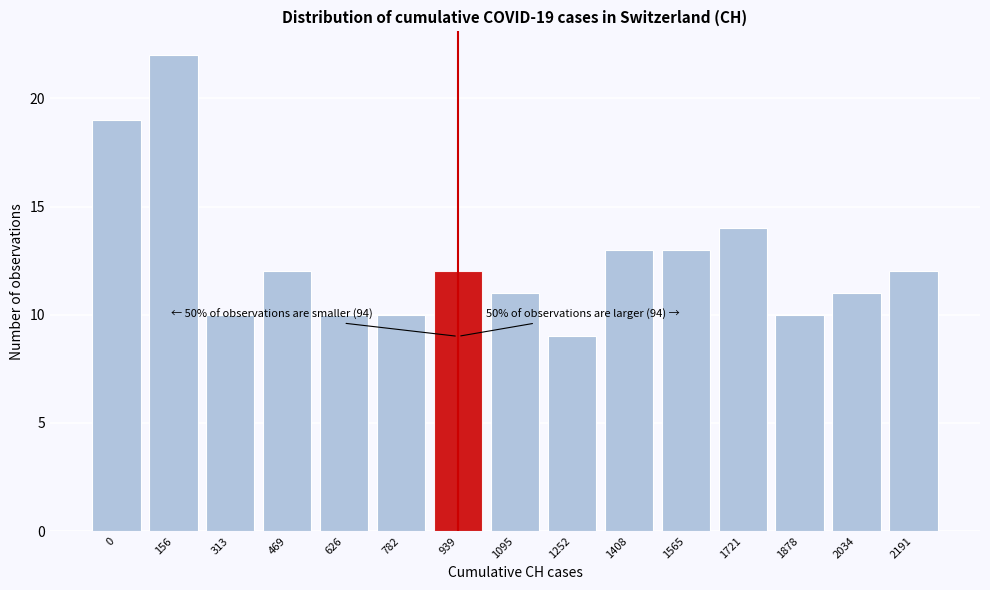

Reading right to left, list all the values displayed in this chart.

12	11	10	14	13	13	9	11	12	10	10	12	10	22	19